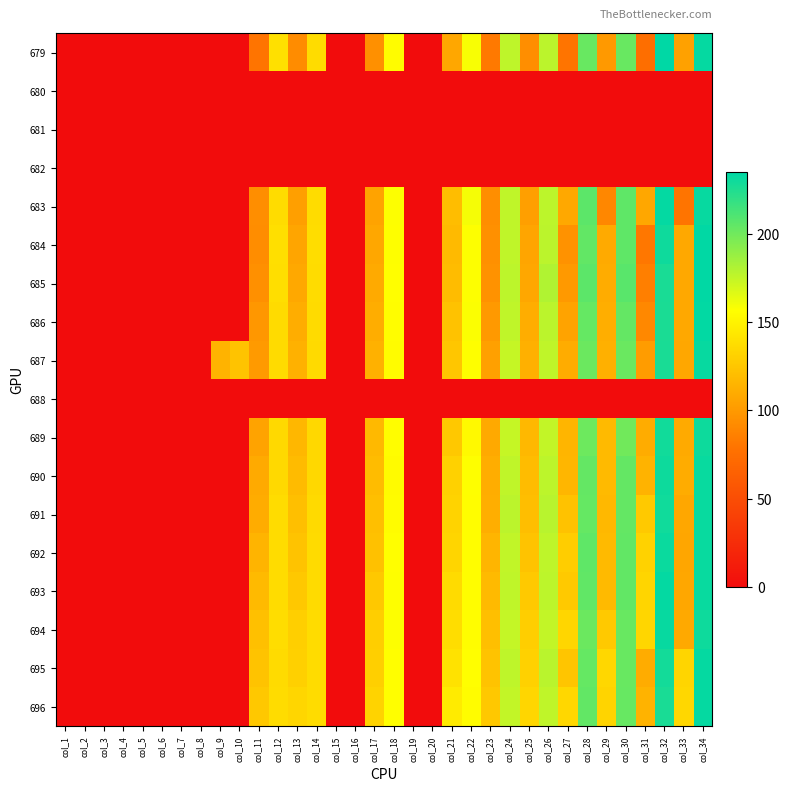

At col_17, list the series in order from largest to smallest.

696, 695, 694, 693, 692, 691, 690, 689, 687, 686, 685, 684, 683, 679, 680, 681, 682, 688